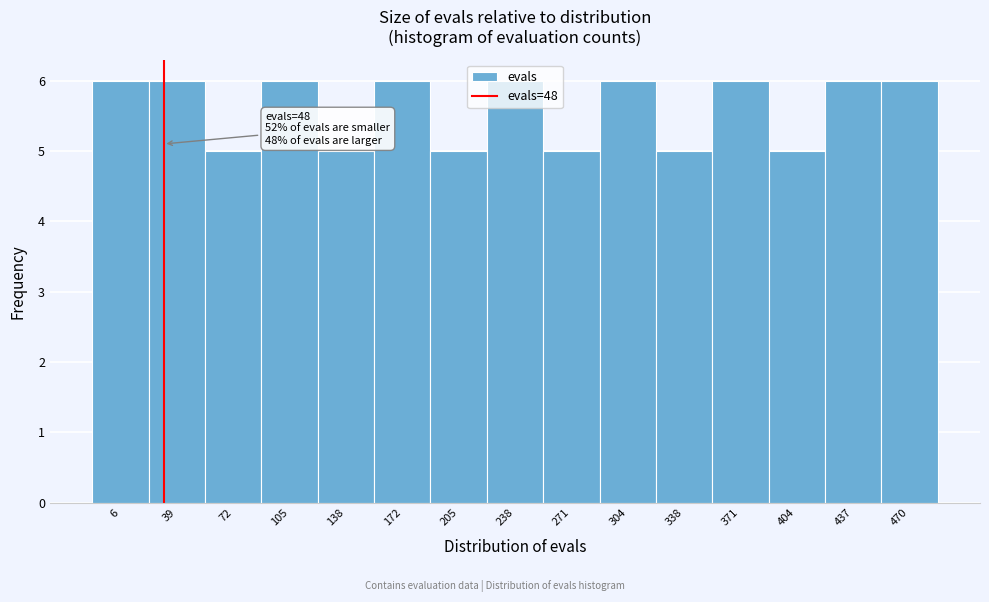

What is the sum of all values?

84